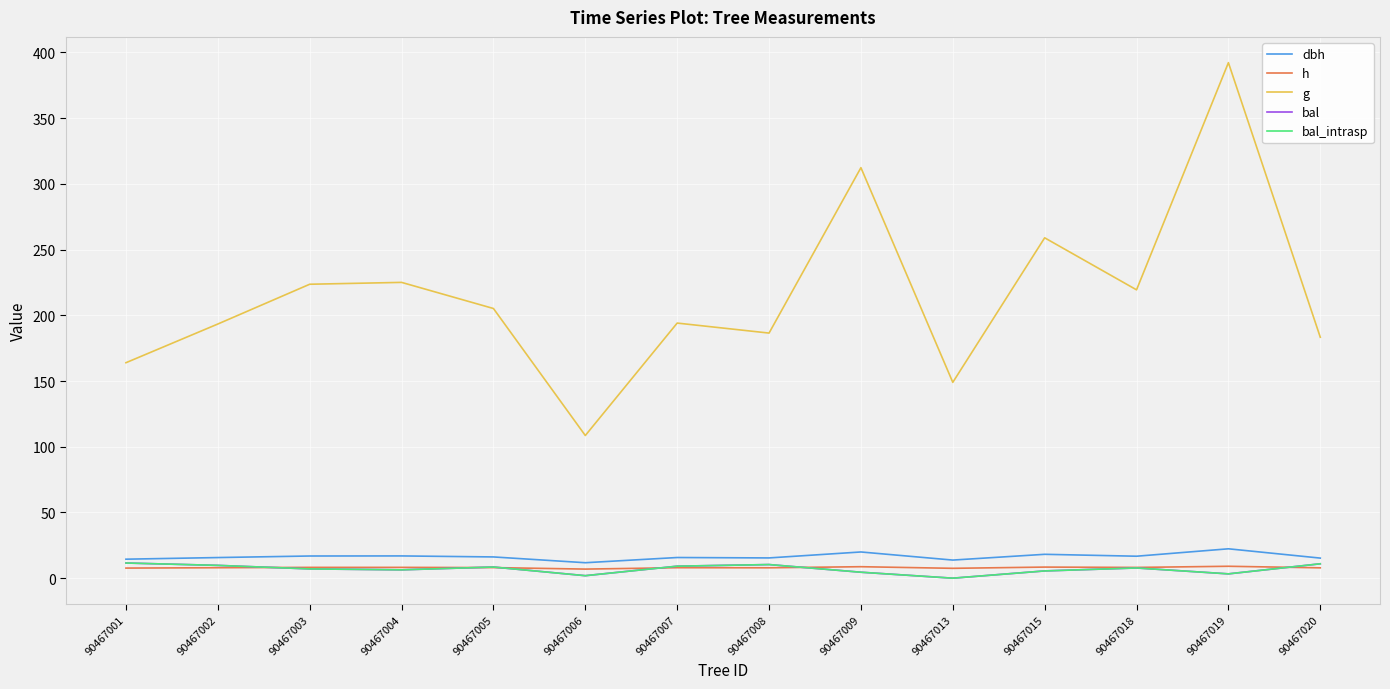

Which series has the largest total across all categories?

g